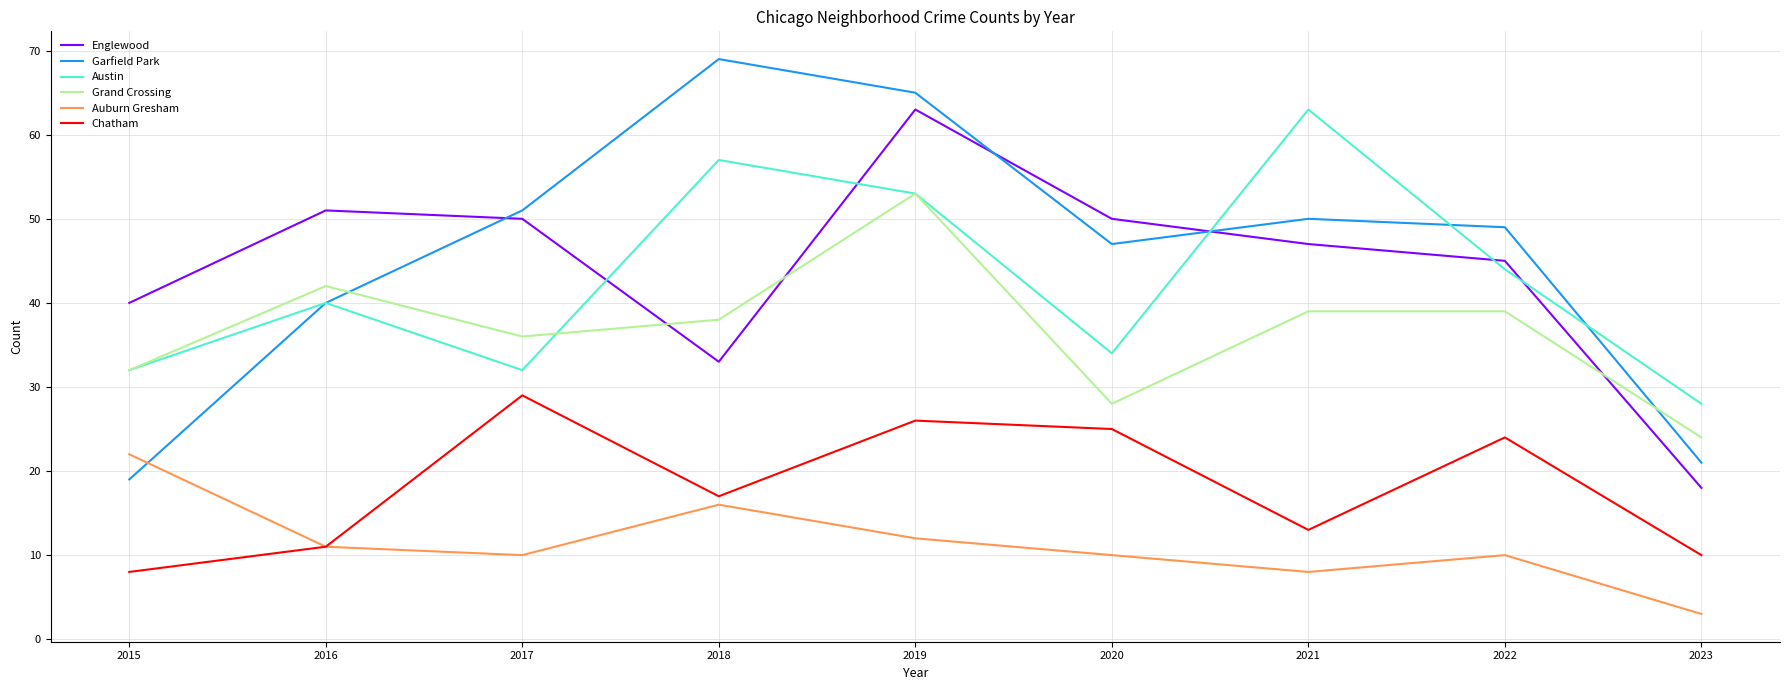

What are all the series names shown in the legend?

Englewood, Garfield Park, Austin, Grand Crossing, Auburn Gresham, Chatham